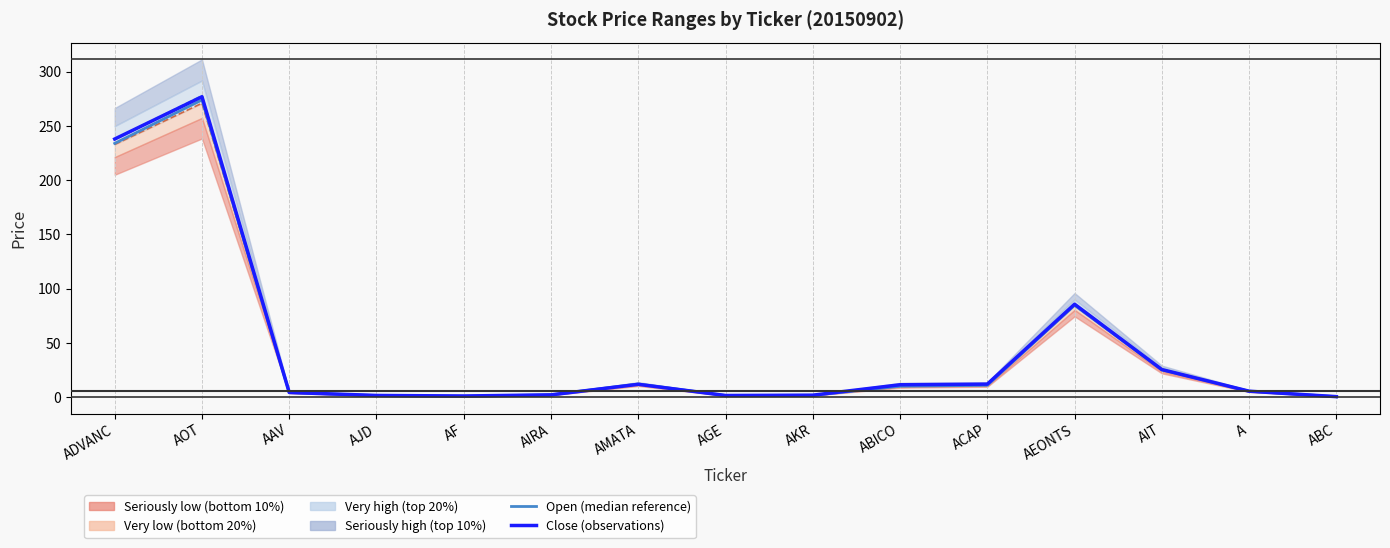

At which category is the sum across all series the highest?

AOT